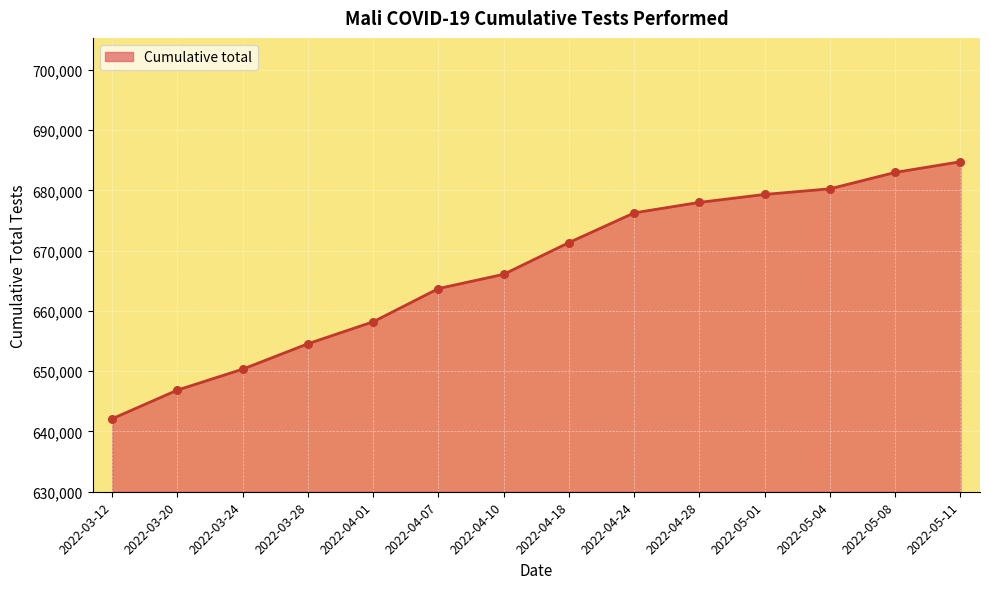

Approximately how many times larger is the value at 2022-03-24 compared to 2022-03-12?

1.0